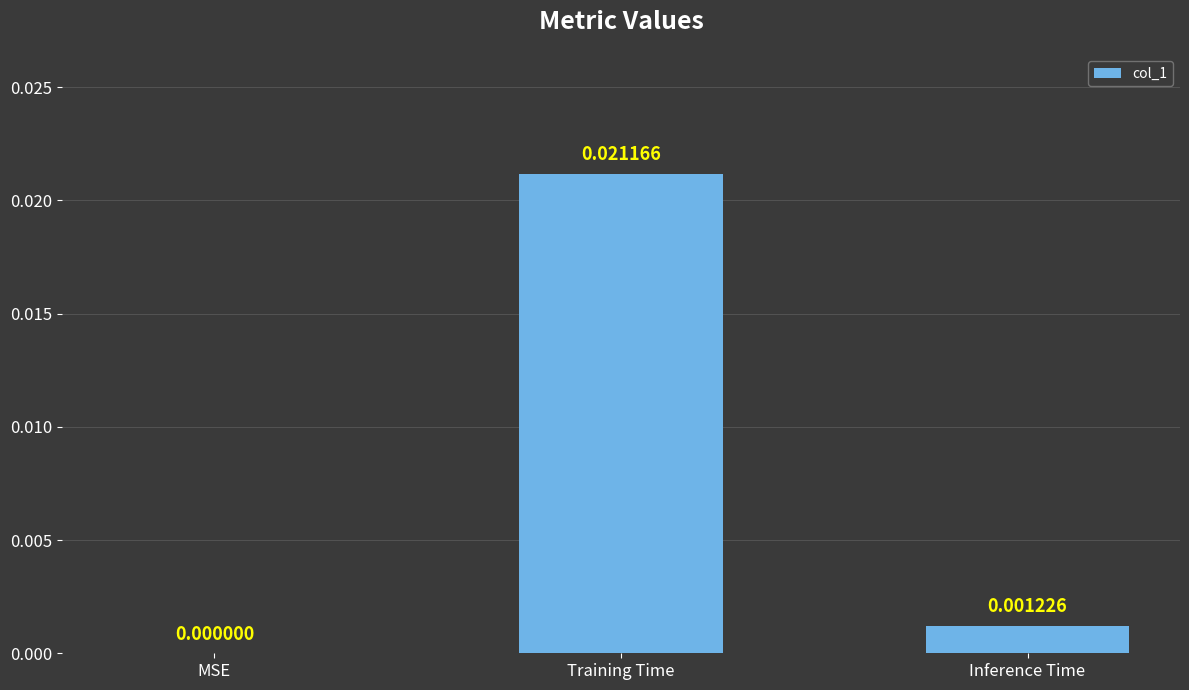

Between Training Time and MSE, which is larger?

Training Time